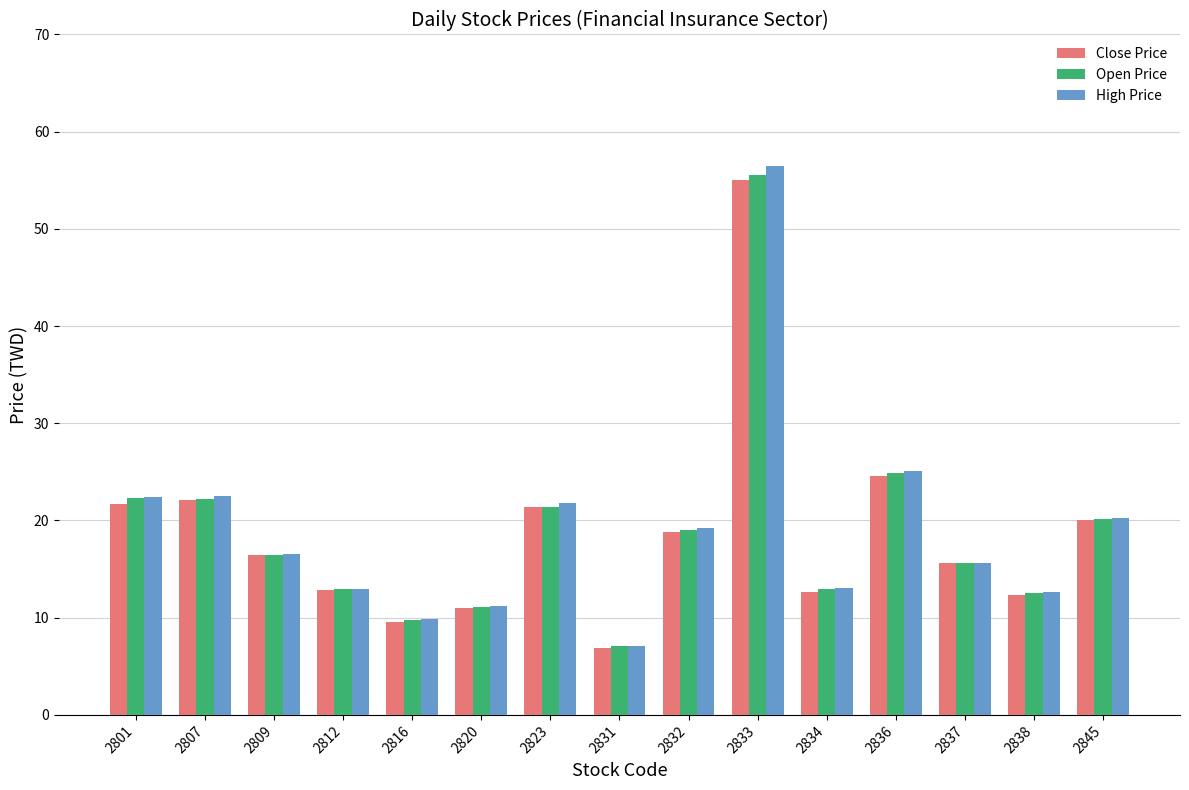

Between 2801 and 2836, which series saw the biggest shift?

Close Price